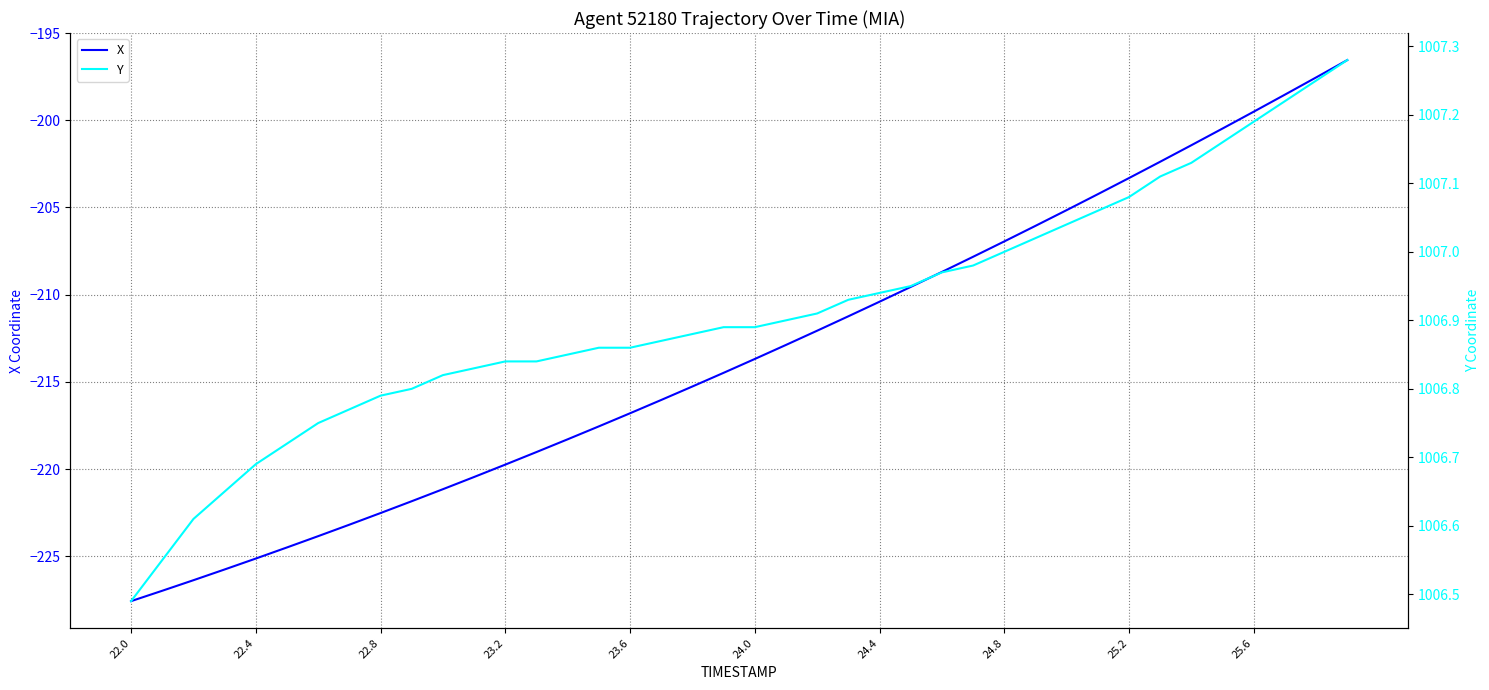

At how many categories does at least one series exceed 51?

40